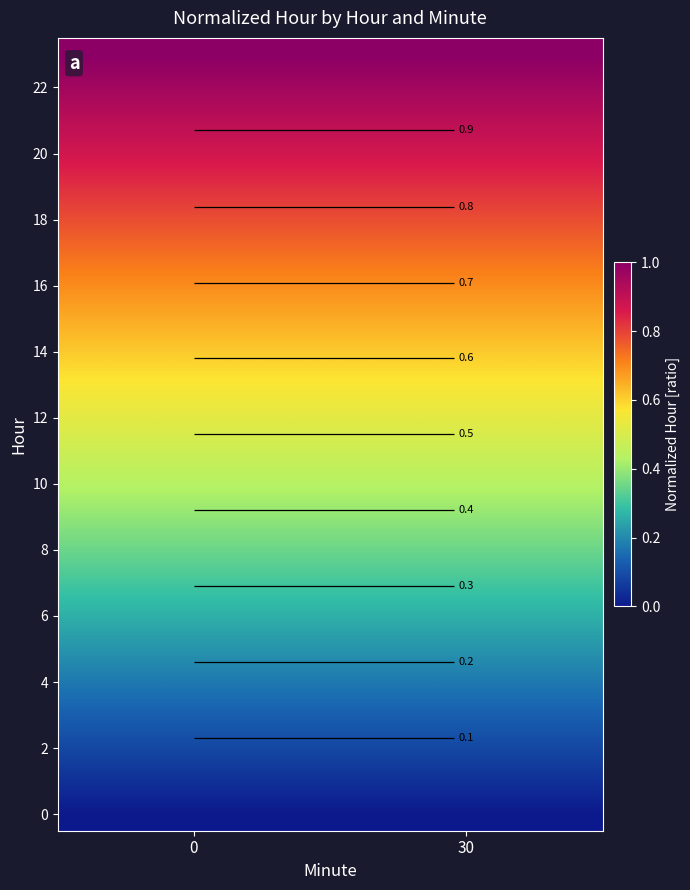

What is the difference between the highest and lowest values at 0?

1.0